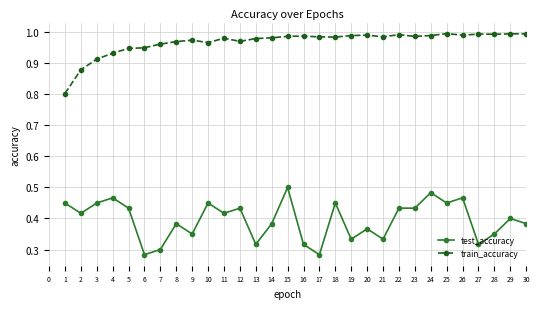

The train_accuracy series shows 1.4 at 21. True or false?

False